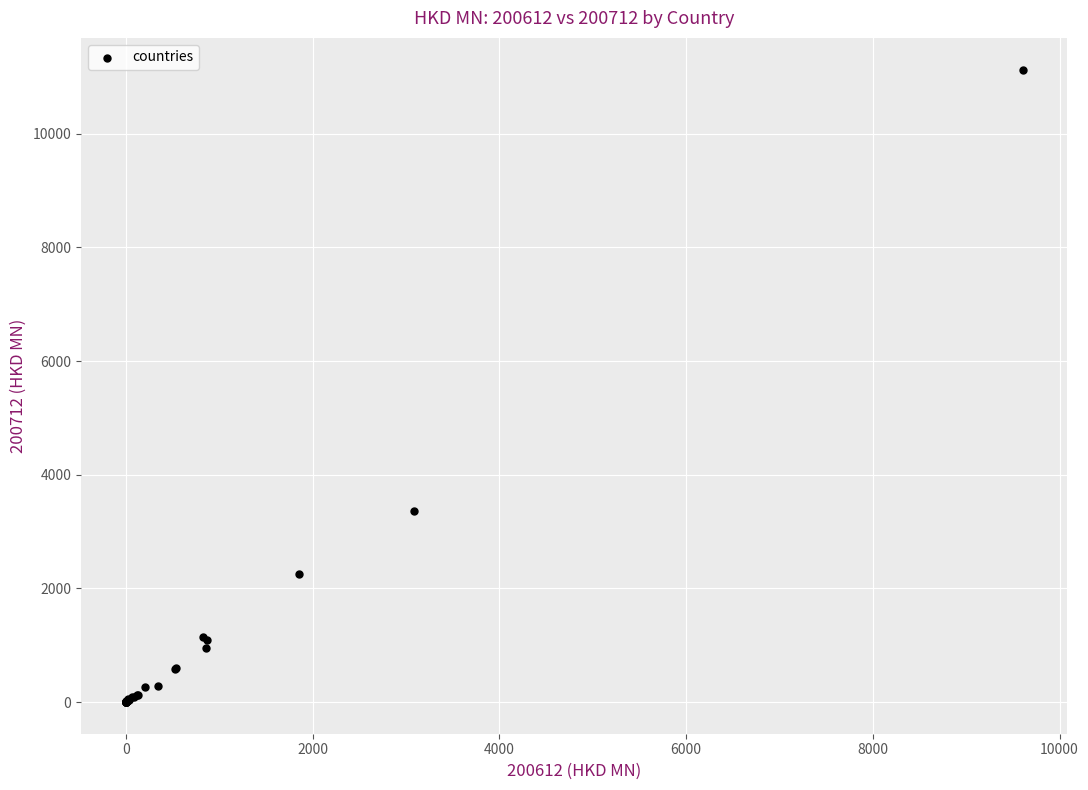

What Y value in the scatter plot is closest to 5564?

3360.4